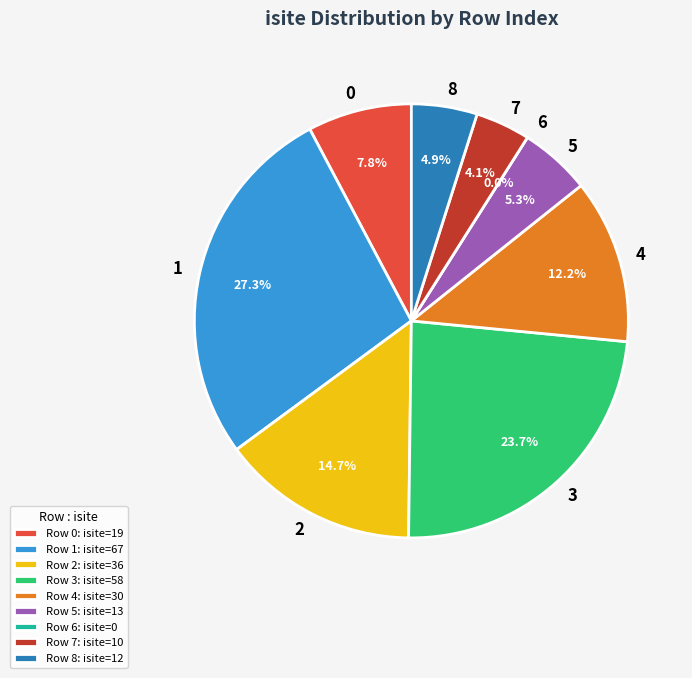

What percentage do 7 and 5 together represent?

9.4%